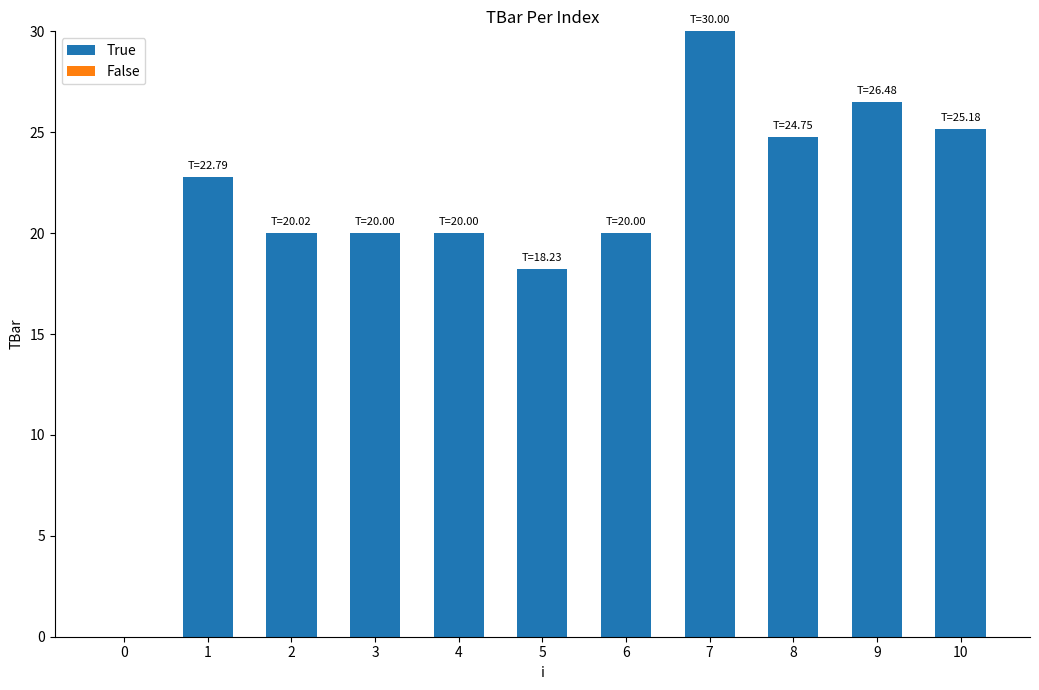

What is the approximate value at 7?

30.0